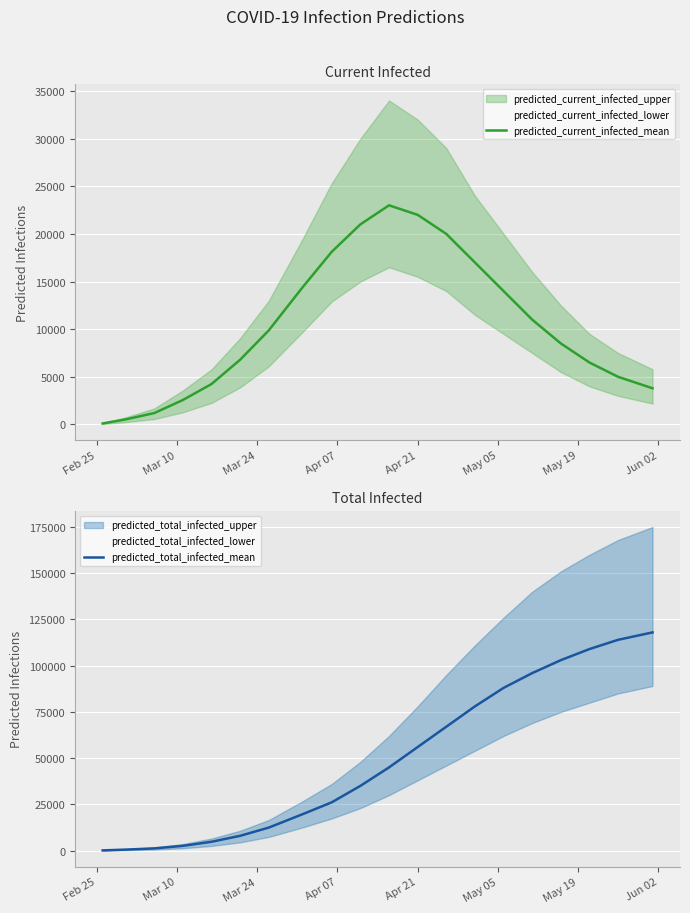

True or false: predicted_total_infected_mean and predicted_current_infected_mean cross at least once.

False